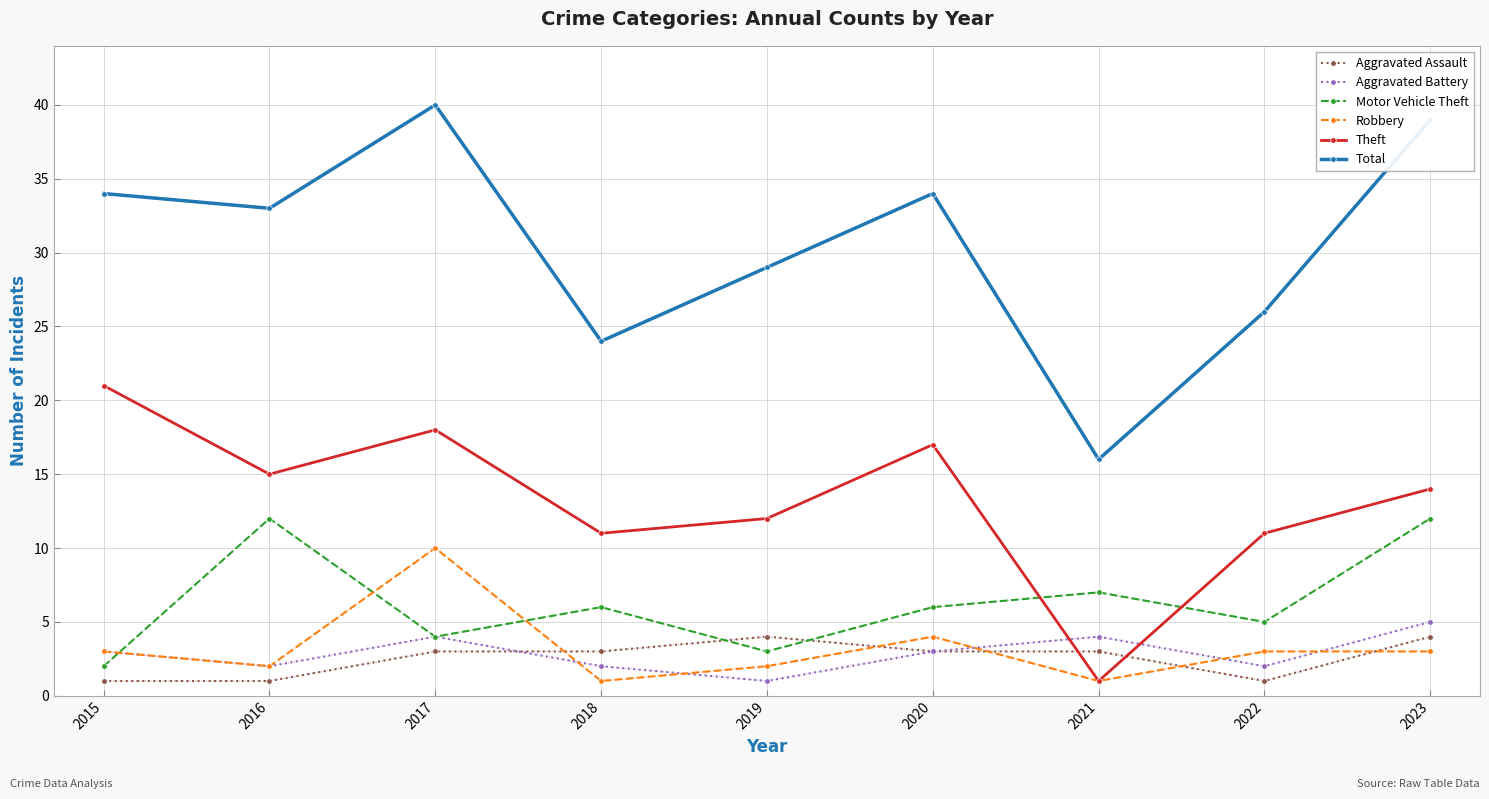

Which category has the highest value in the Aggravated Battery series?

2023